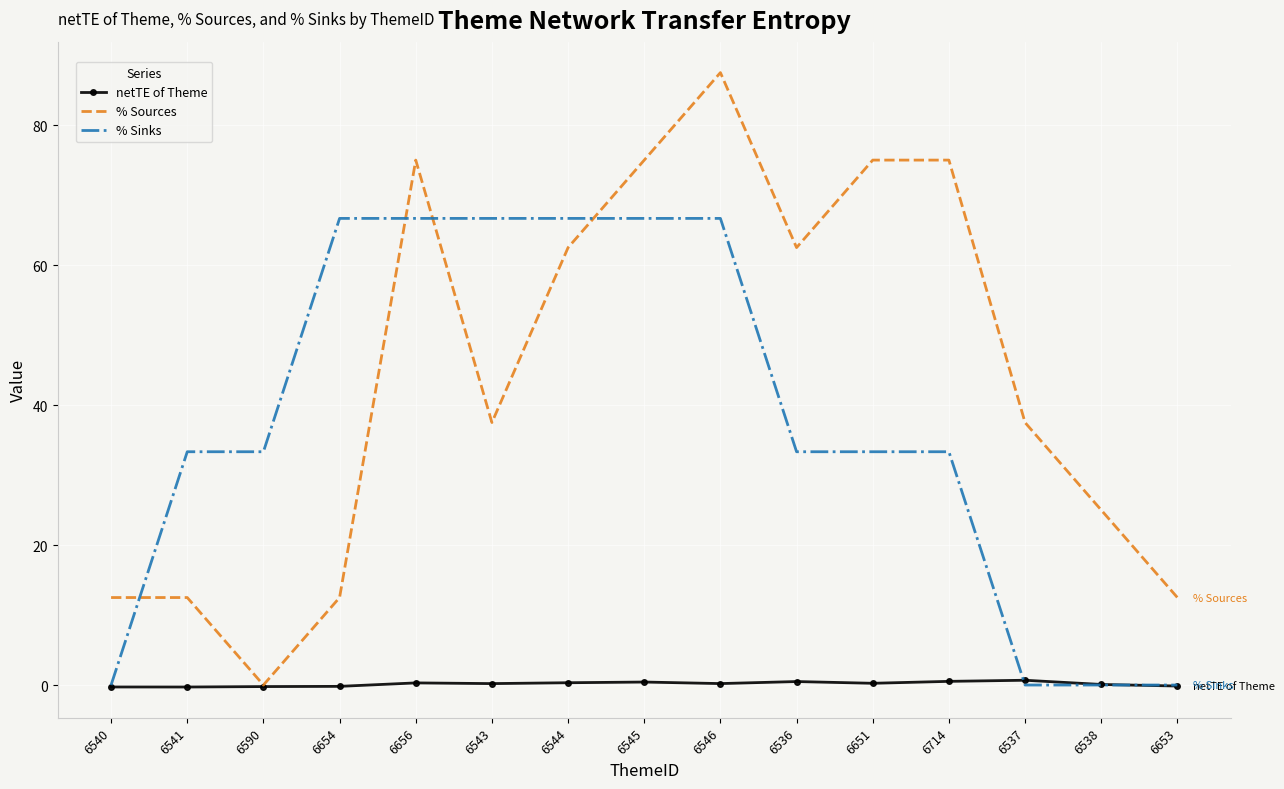

True or false: % Sinks and % Sources intersect in this chart.

True